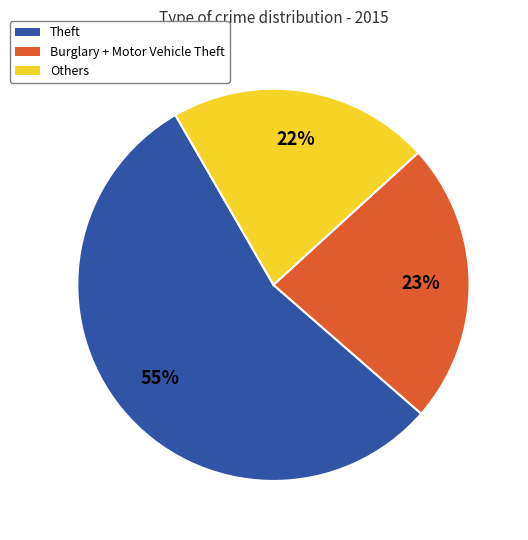

To the nearest percent, what is the average slice percentage?

33%